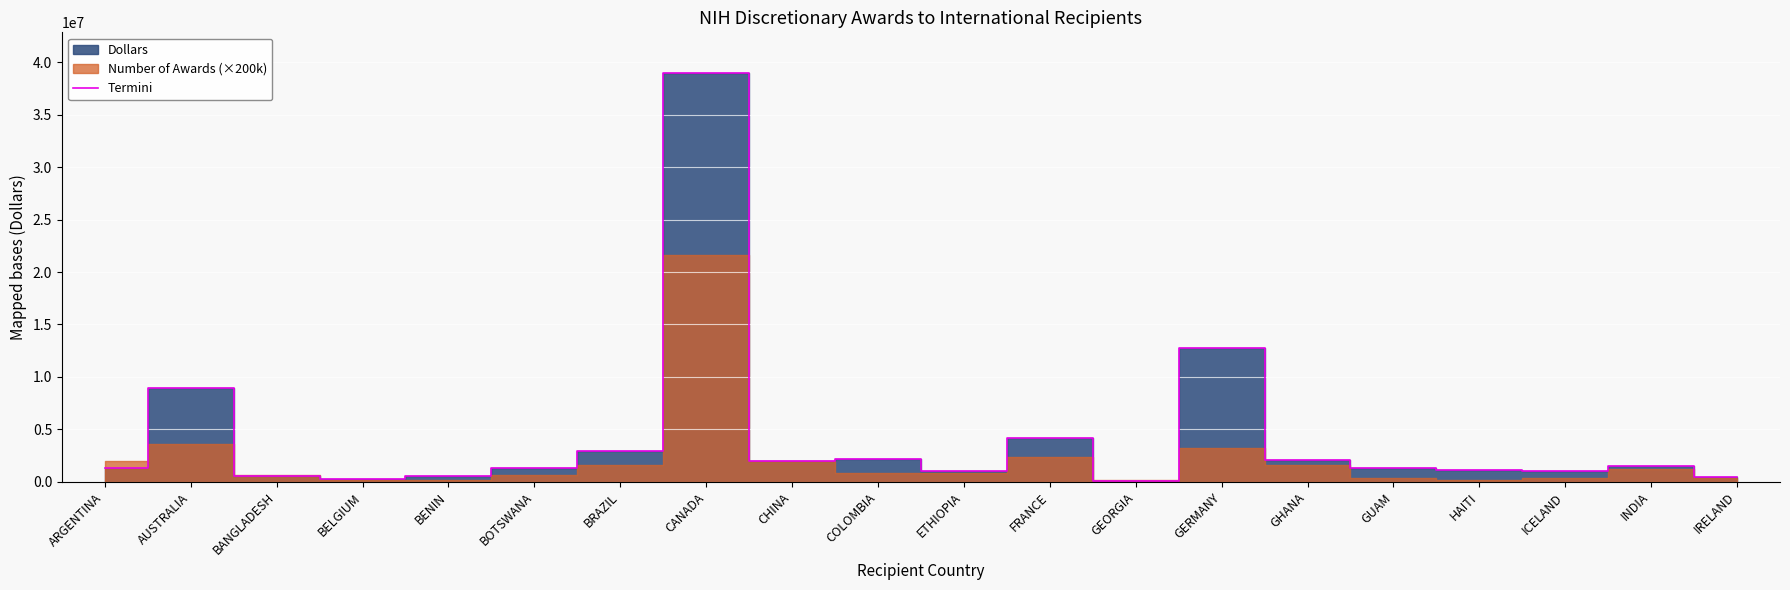

True or false: the data shows 695636 at BOTSWANA.

False